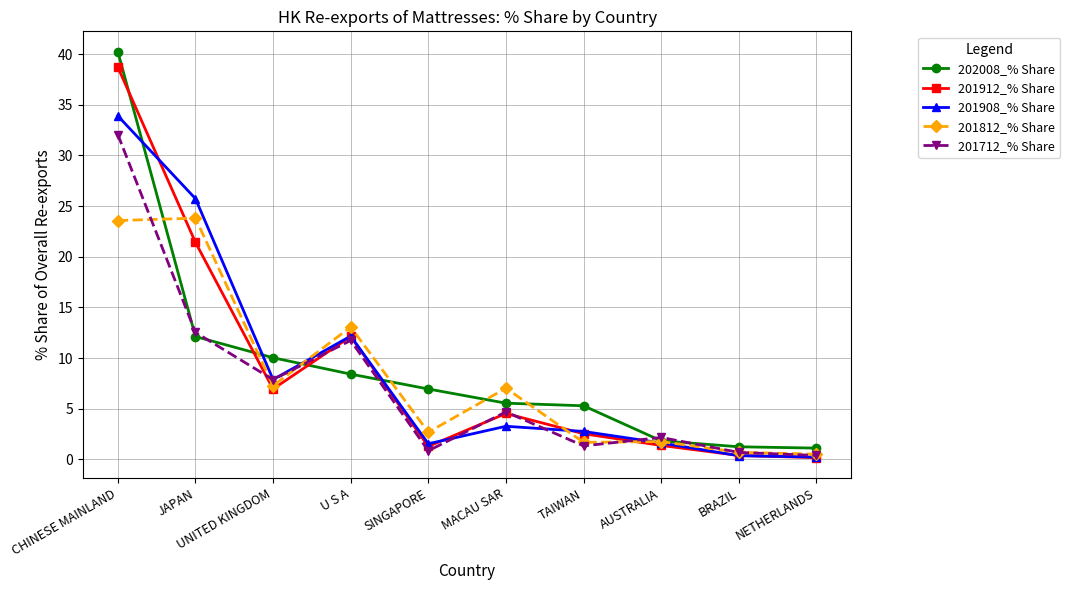

Which series has the largest range (max minus min)?

202008_% Share